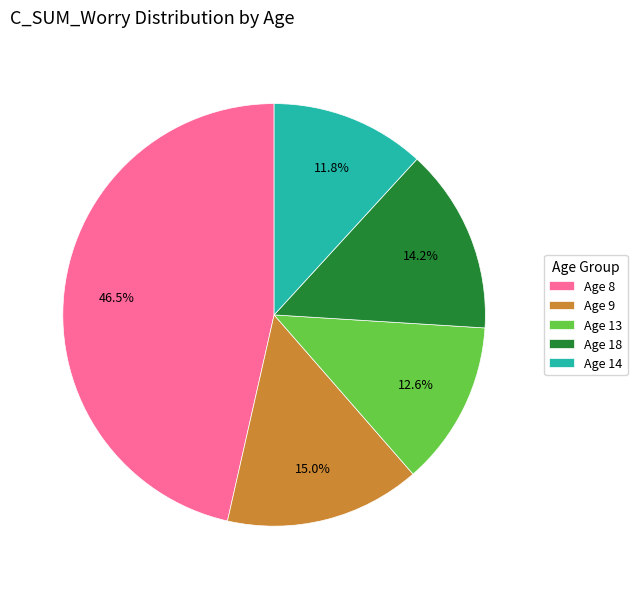

How many slices are in this pie chart?

5